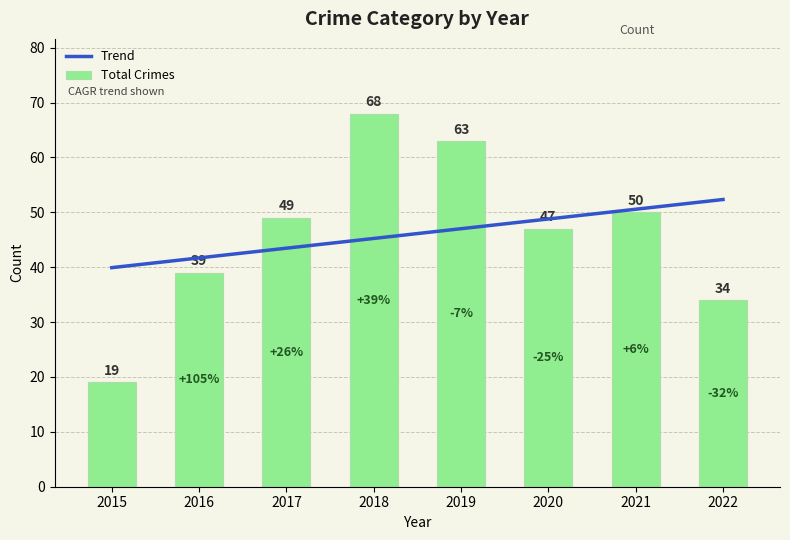

Which has a higher value, 2018 or 2020?

2020